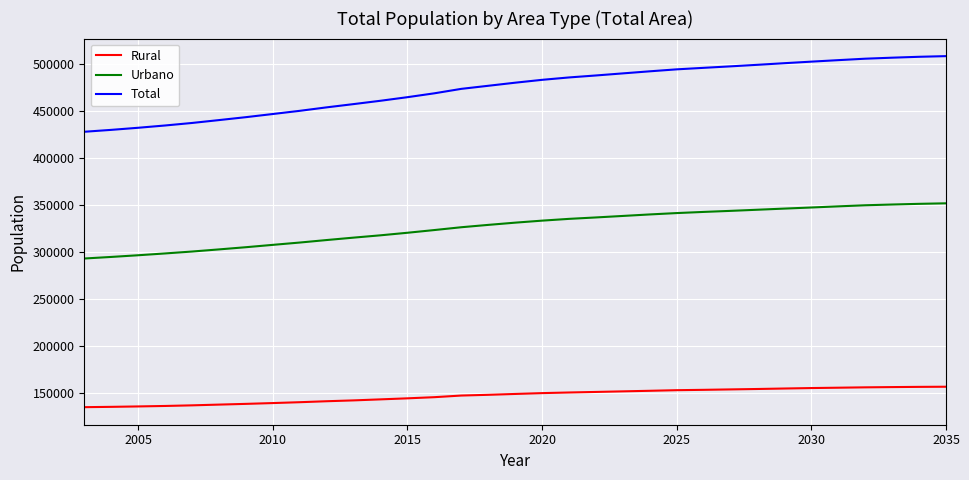

List the series in order of their peak value, highest first.

Total, Urbano, Rural